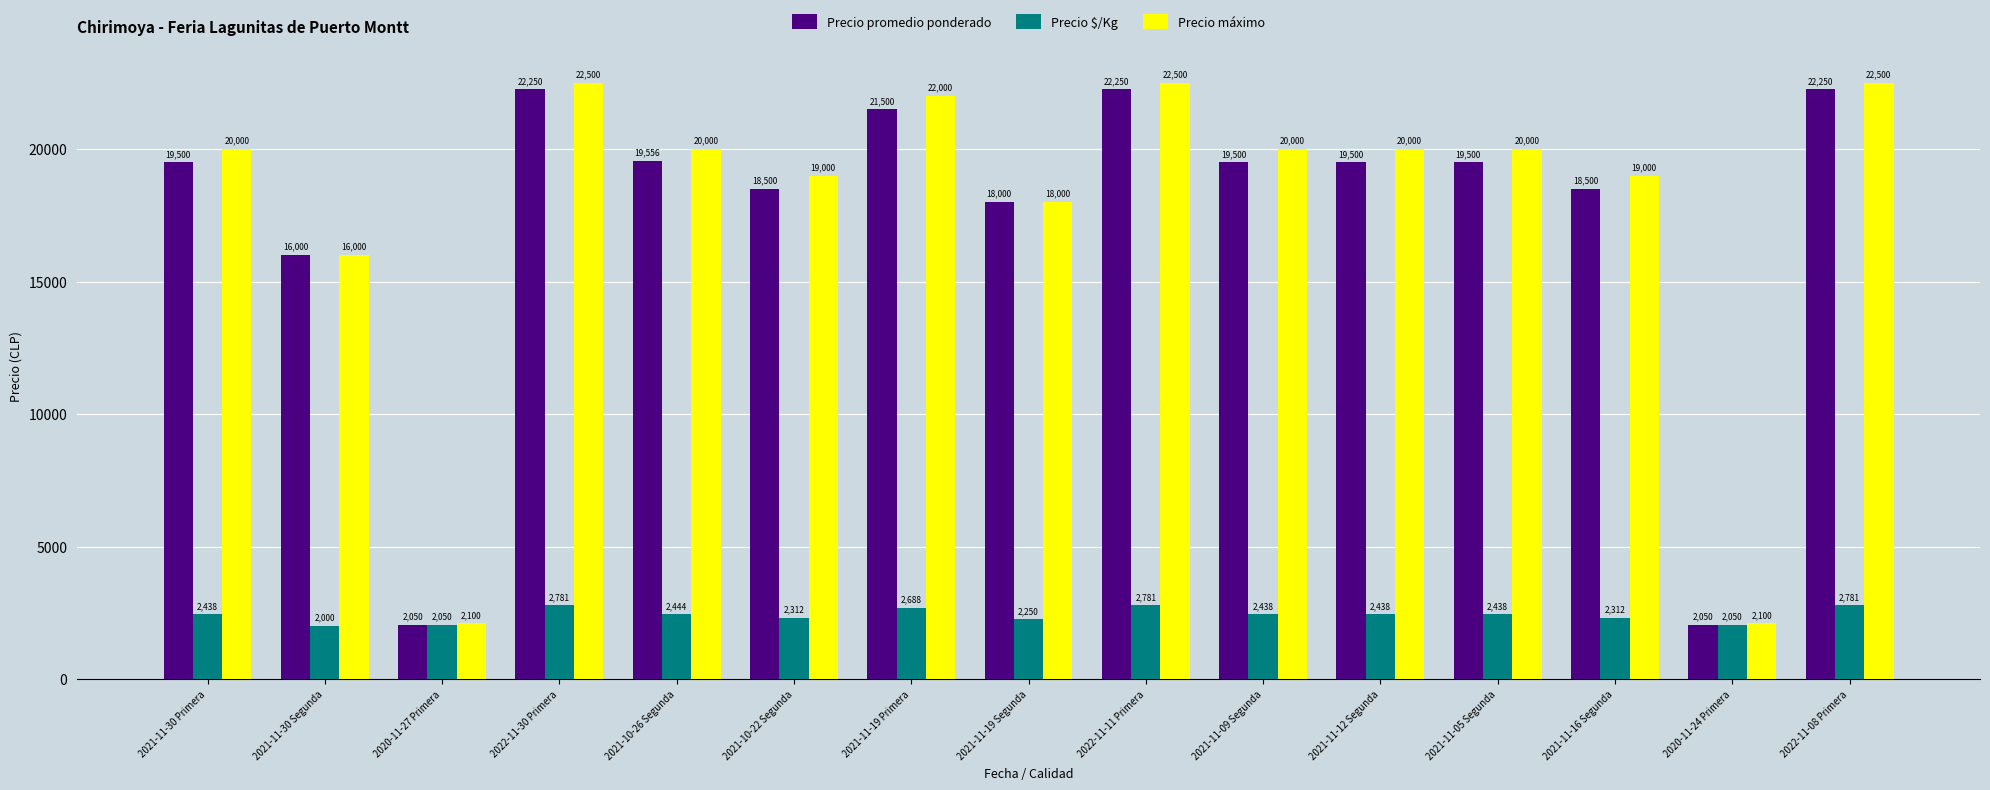

What is the label of the 8th bar from the right?

2021-11-19 Segunda